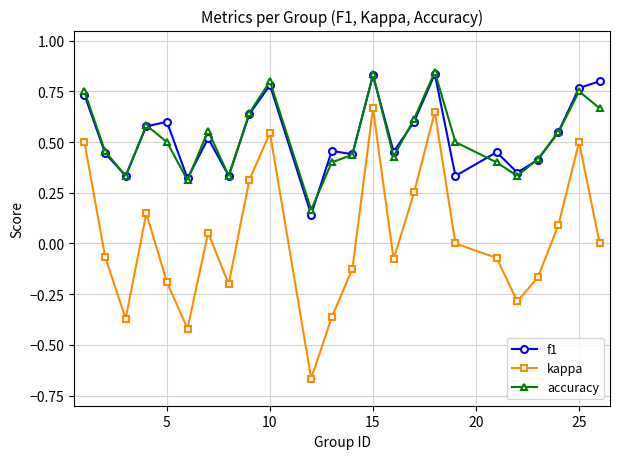

True or false: kappa has more than 1 points higher than both neighbors.

True